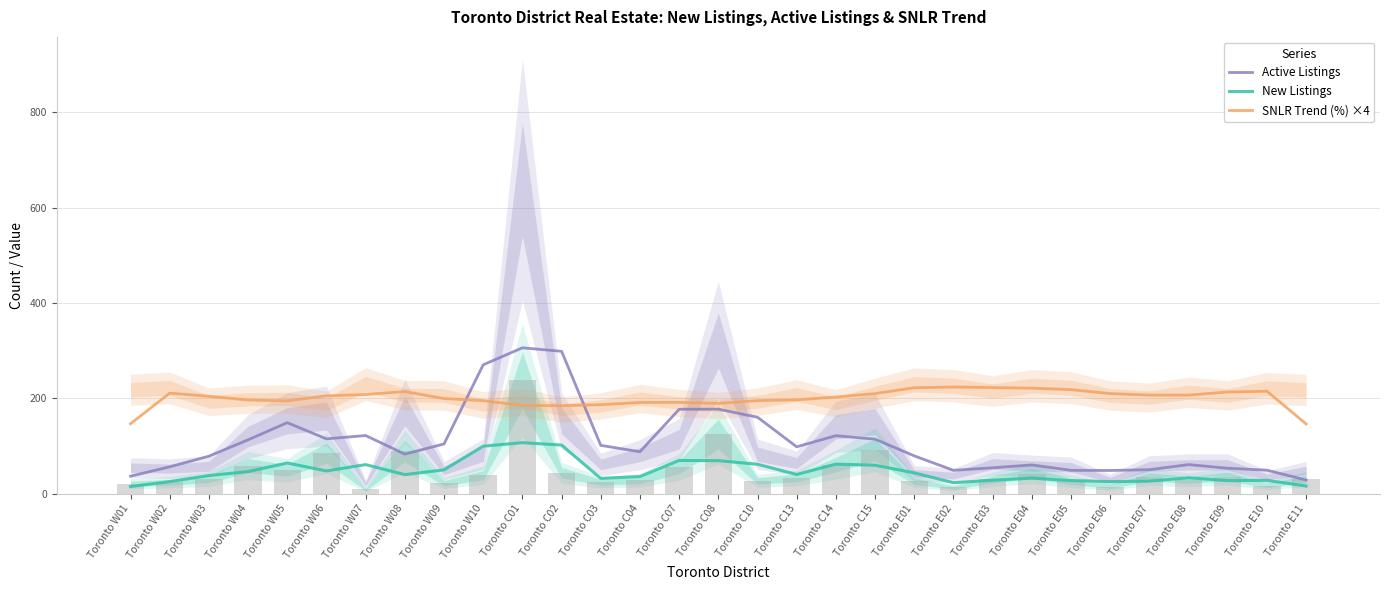

Reading right to left, list all the values displayed in this chart.

Active Listings: Toronto E11=28.7	Toronto E10=49.3	Toronto E09=53.3	Toronto E08=61.0	Toronto E07=50.3	Toronto E06=48.7	Toronto E05=49.0	Toronto E04=60.3	Toronto E03=54.3	Toronto E02=49.0	Toronto E01=79.3	Toronto C15=114.3	Toronto C14=121.7	Toronto C13=98.3	Toronto C10=160.3	Toronto C08=177.3	Toronto C07=177.0	Toronto C04=88.0	Toronto C03=101.3	Toronto C02=298.7	Toronto C01=306.0	Toronto W10=270.3	Toronto W09=104.3	Toronto W08=83.0	Toronto W07=122.0	Toronto W06=115.0	Toronto W05=149.0	Toronto W04=113.0	Toronto W03=78.7	Toronto W02=56.3	Toronto W01=36.7
New Listings: Toronto E11=16.0	Toronto E10=28.0	Toronto E09=27.3	Toronto E08=33.3	Toronto E07=26.3	Toronto E06=25.3	Toronto E05=27.7	Toronto E04=32.7	Toronto E03=28.3	Toronto E02=23.0	Toronto E01=43.7	Toronto C15=59.7	Toronto C14=62.0	Toronto C13=40.3	Toronto C10=61.7	Toronto C08=69.3	Toronto C07=69.7	Toronto C04=36.0	Toronto C03=32.0	Toronto C02=102.0	Toronto C01=107.0	Toronto W10=99.7	Toronto W09=50.0	Toronto W08=40.0	Toronto W07=61.0	Toronto W06=47.7	Toronto W05=64.3	Toronto W04=46.3	Toronto W03=38.0	Toronto W02=25.3	Toronto W01=15.0
SNLR Trend (%) ×4: Toronto E11=146.3	Toronto E10=214.9	Toronto E09=213.3	Toronto E08=206.8	Toronto E07=206.8	Toronto E06=210.0	Toronto E05=218.3	Toronto E04=221.3	Toronto E03=222.7	Toronto E02=223.7	Toronto E01=222.3	Toronto C15=210.0	Toronto C14=202.8	Toronto C13=196.8	Toronto C10=195.2	Toronto C08=189.3	Toronto C07=191.6	Toronto C04=191.3	Toronto C03=186.7	Toronto C02=184.5	Toronto C01=185.2	Toronto W10=195.1	Toronto W09=199.6	Toronto W08=214.3	Toronto W07=208.0	Toronto W06=205.3	Toronto W05=194.7	Toronto W04=196.5	Toronto W03=204.3	Toronto W02=210.9	Toronto W01=146.7